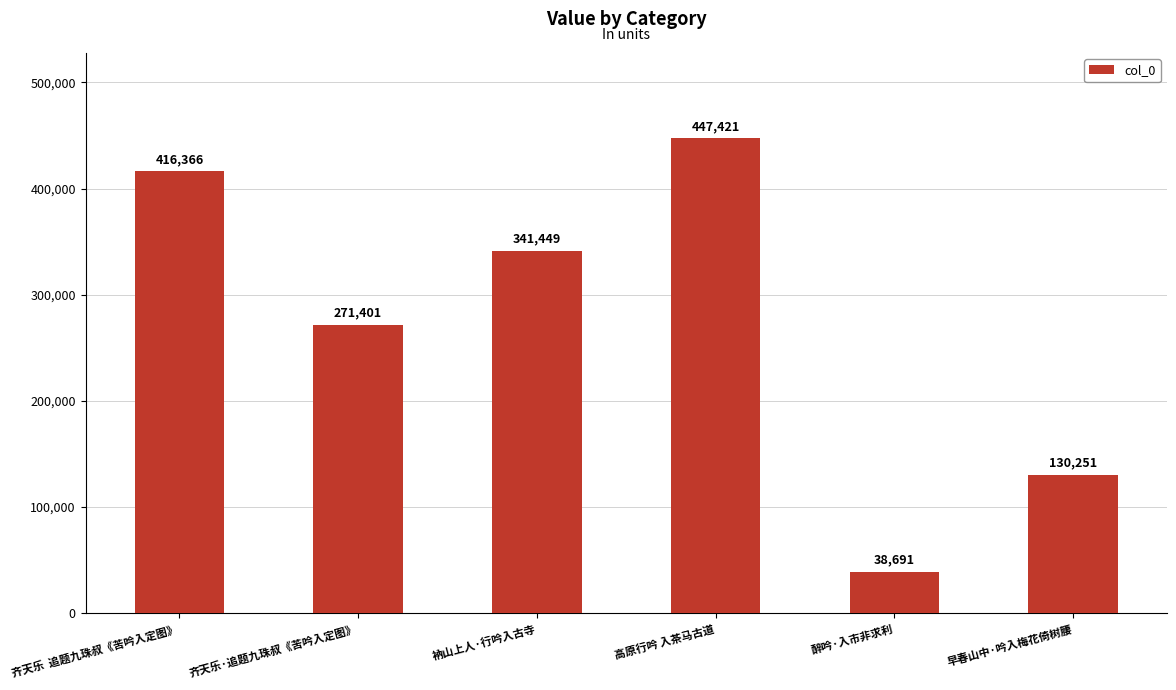

At which label is the value closest to 243056?

齐天乐·追题九珠叔《苦吟入定图》